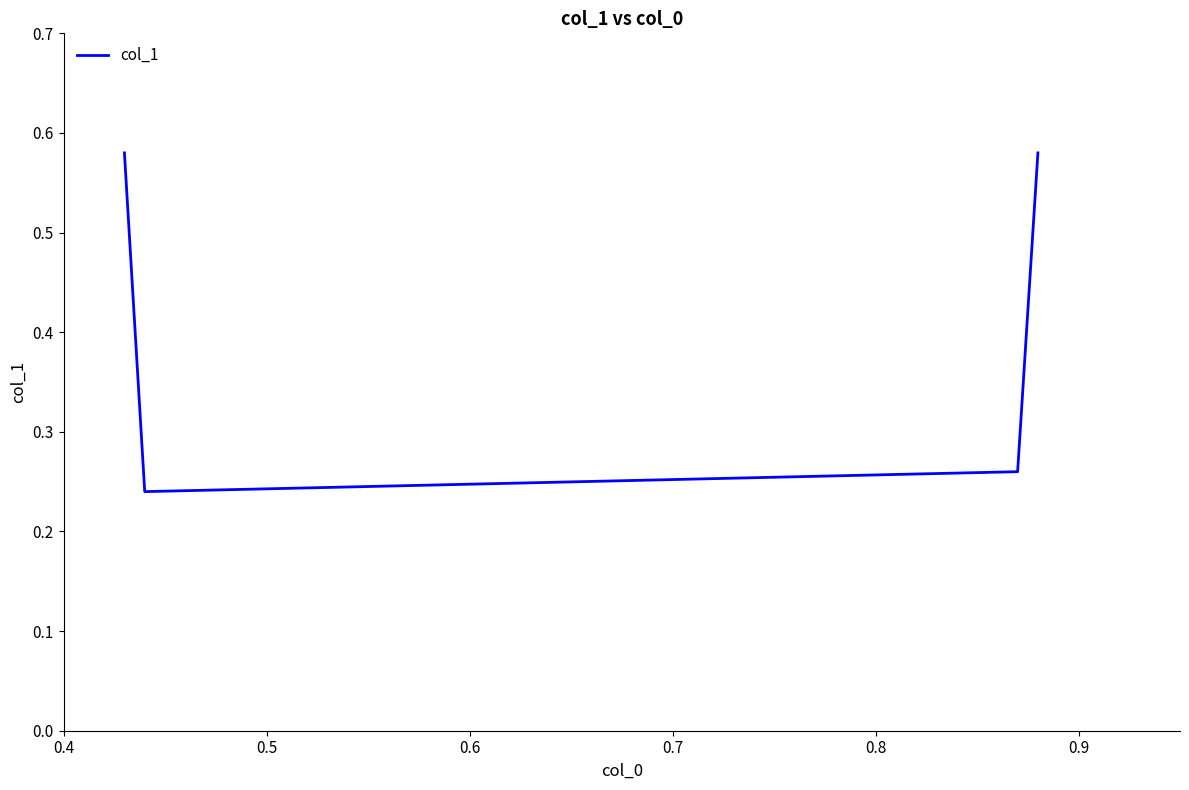

How many interior local valleys (lower than both neighbors) does the data have?

1